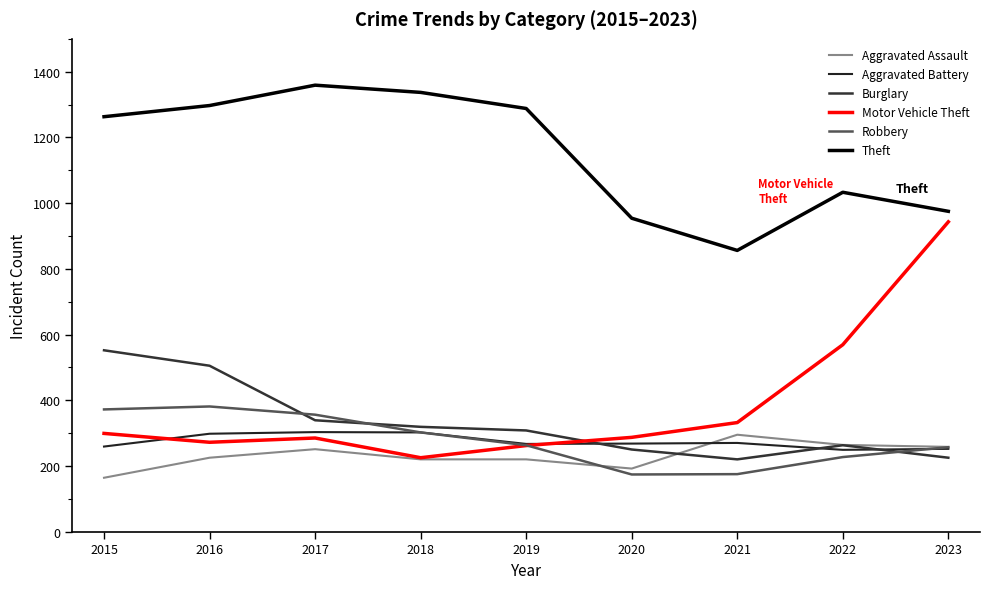

Reading left to right, what are all the values shown in this chart?

Aggravated Assault: 2015=164	2016=225	2017=251	2018=220	2019=220	2020=192	2021=295	2022=264	2023=258
Aggravated Battery: 2015=259	2016=298	2017=303	2018=302	2019=267	2020=268	2021=270	2022=249	2023=252
Burglary: 2015=552	2016=505	2017=339	2018=319	2019=308	2020=250	2021=220	2022=263	2023=225
Motor Vehicle Theft: 2015=299	2016=272	2017=285	2018=225	2019=262	2020=287	2021=332	2022=569	2023=943
Robbery: 2015=372	2016=381	2017=356	2018=302	2019=263	2020=174	2021=175	2022=227	2023=257
Theft: 2015=1263	2016=1297	2017=1359	2018=1337	2019=1288	2020=954	2021=856	2022=1033	2023=975